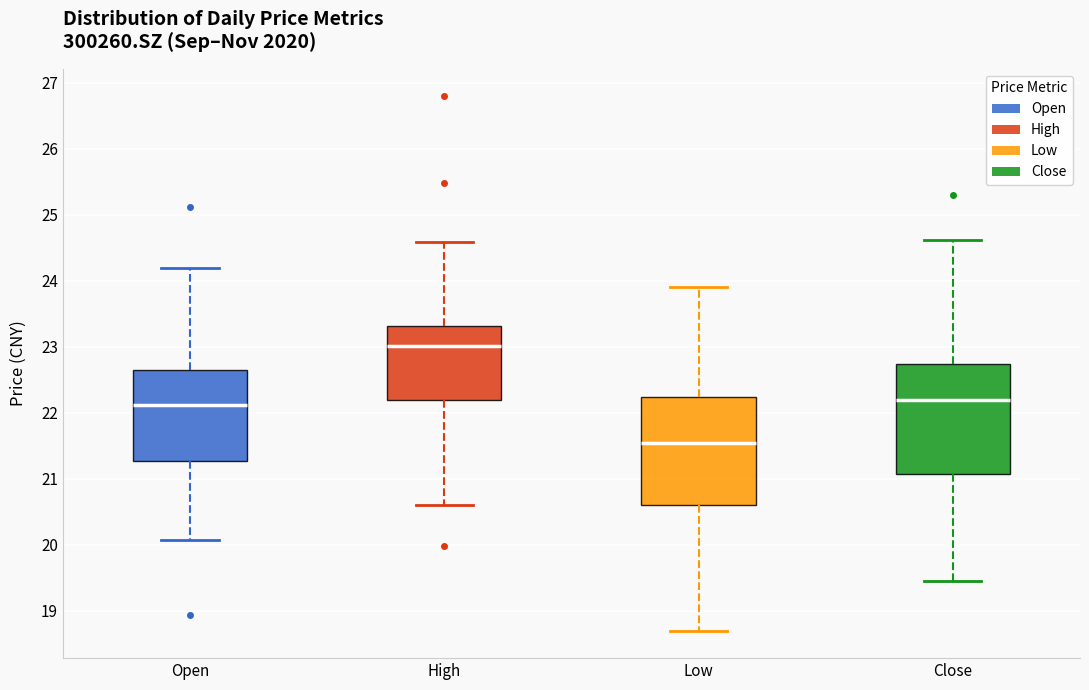

Reading left to right, read every box against the y-axis: the position of its median line, the range the box covers, and the ends of its whiskers. The values are not printed on the chart, so give them approximately, as read against the axis.

Open: median 22.1, box 21.3 to 22.7, whiskers 20.1 to 24.2
High: median 23.0, box 22.2 to 23.3, whiskers 20.6 to 24.6
Low: median 21.5, box 20.6 to 22.2, whiskers 18.7 to 23.9
Close: median 22.2, box 21.1 to 22.7, whiskers 19.5 to 24.6